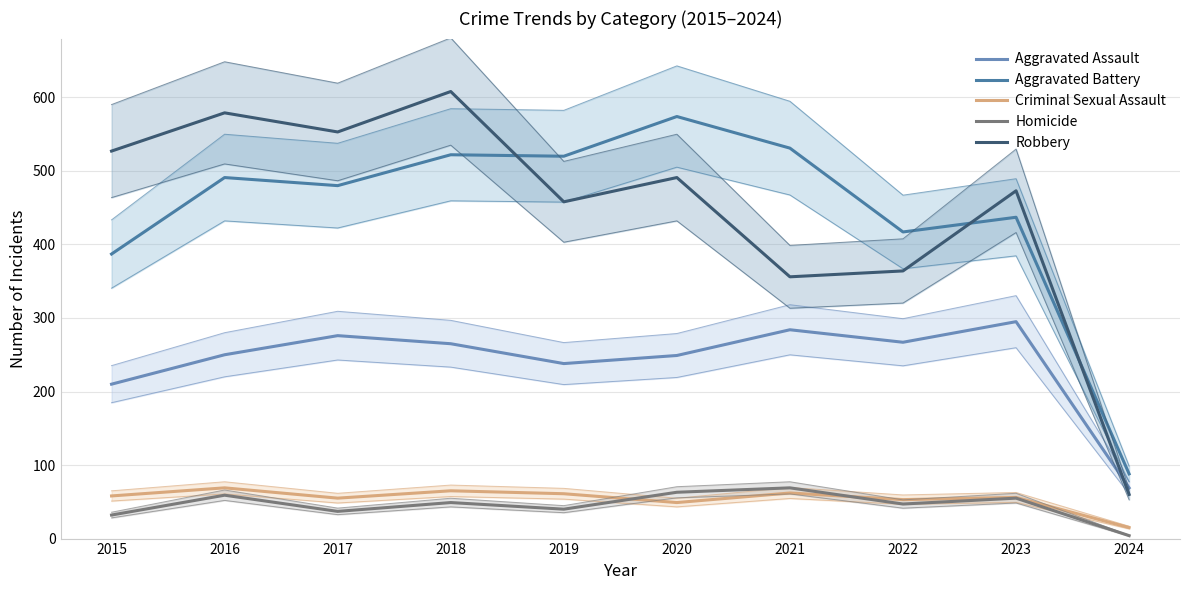

Is the value of Aggravated Assault at 2019 greater than the value of Robbery at 2017?

No